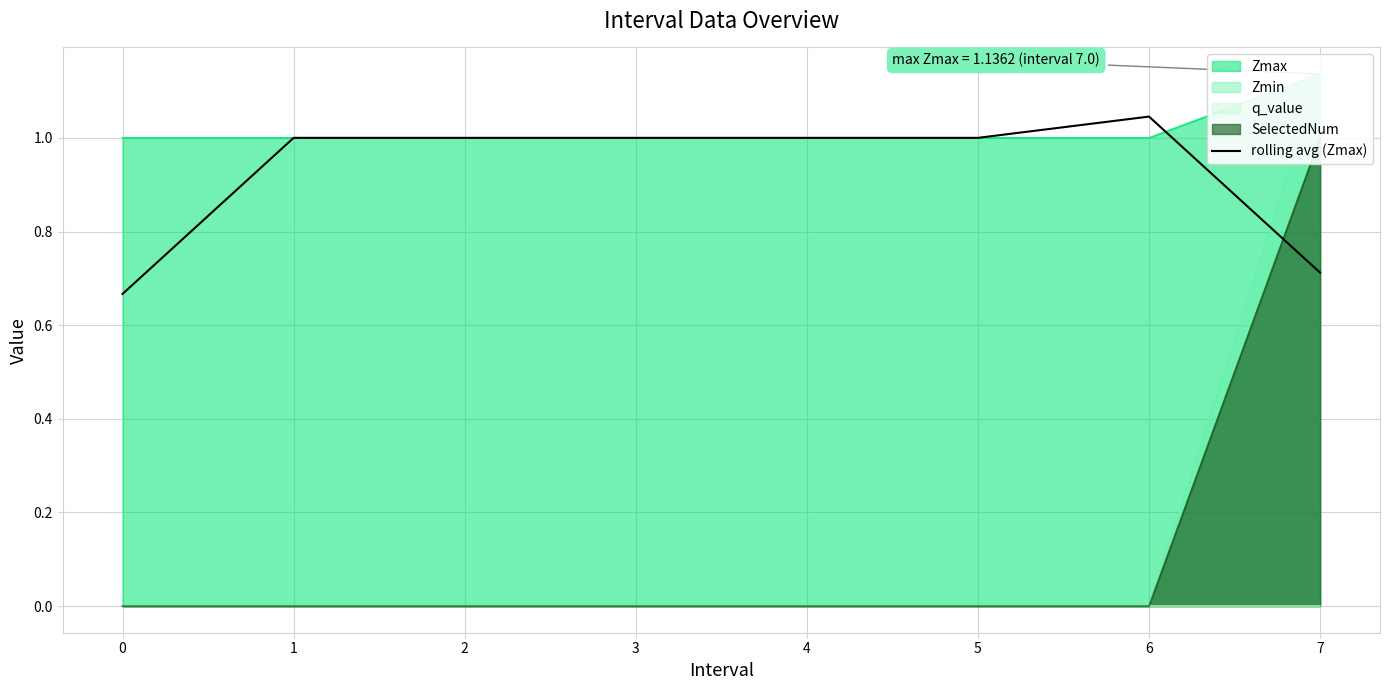

At which label does rolling avg (Zmax) reach its peak?

6